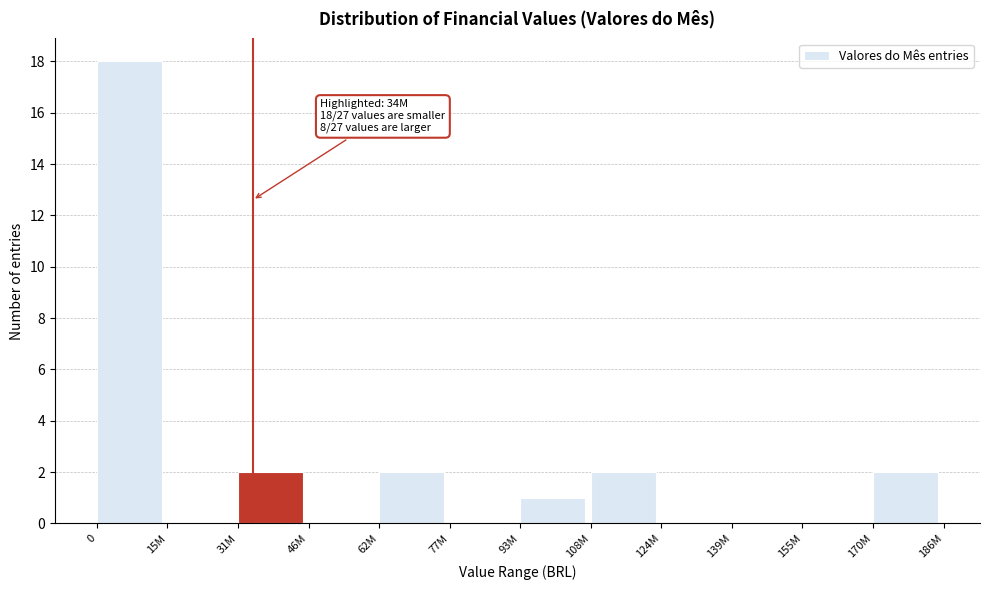

Reading left to right, what are all the values shown in this chart?

0=18	15M=0	31M=2	46M=0	62M=2	77M=0	93M=1	108M=2	124M=0	139M=0	155M=0	170M=2